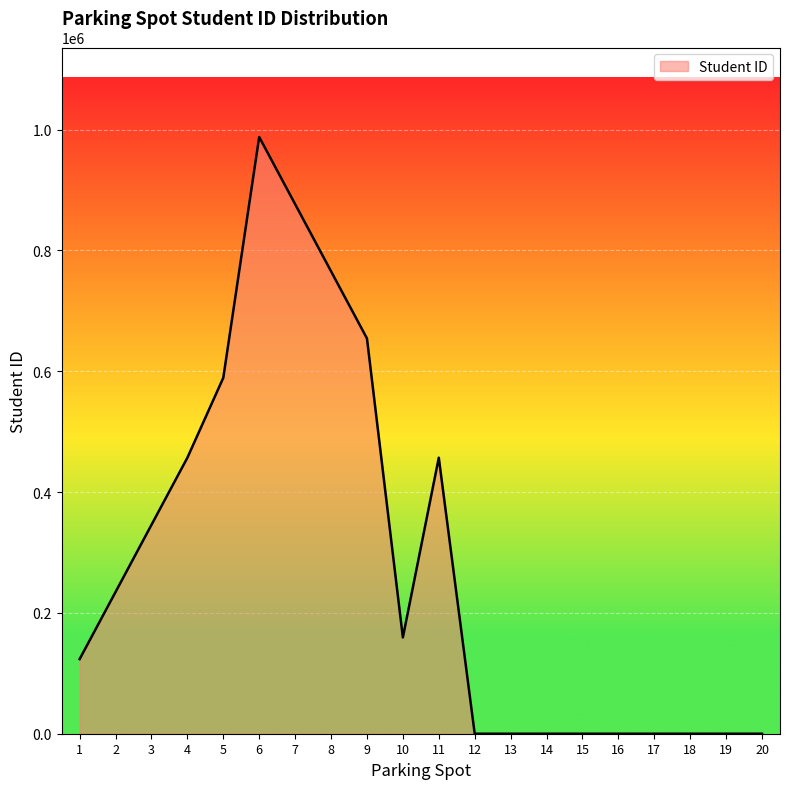

Between 20 and 6, which is larger?

6